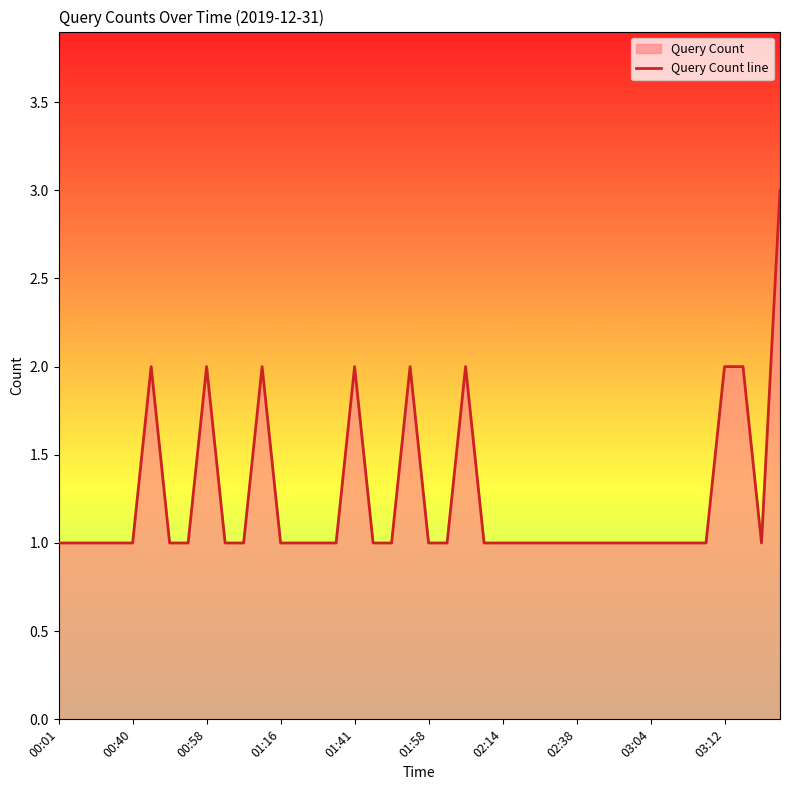

Read the value at 34.

1